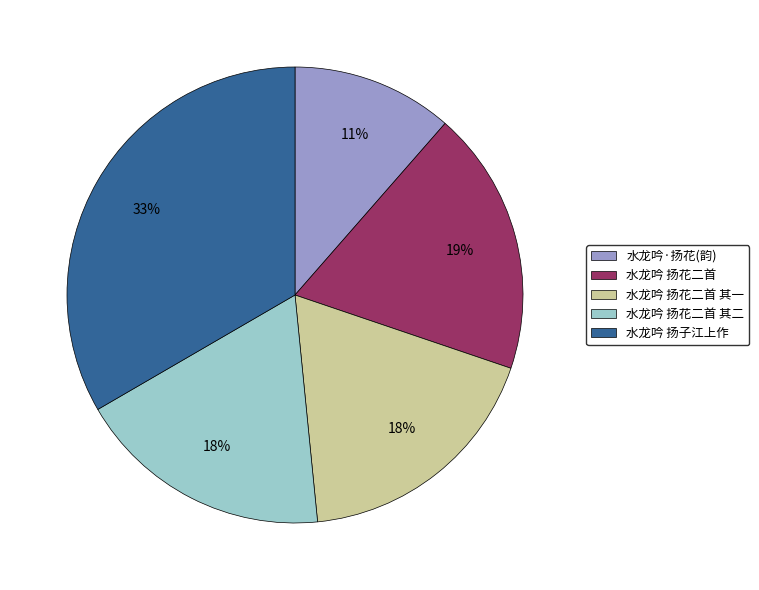

The 水龙吟 扬花二首 其一 slice represents 18% of the pie. True or false?

True